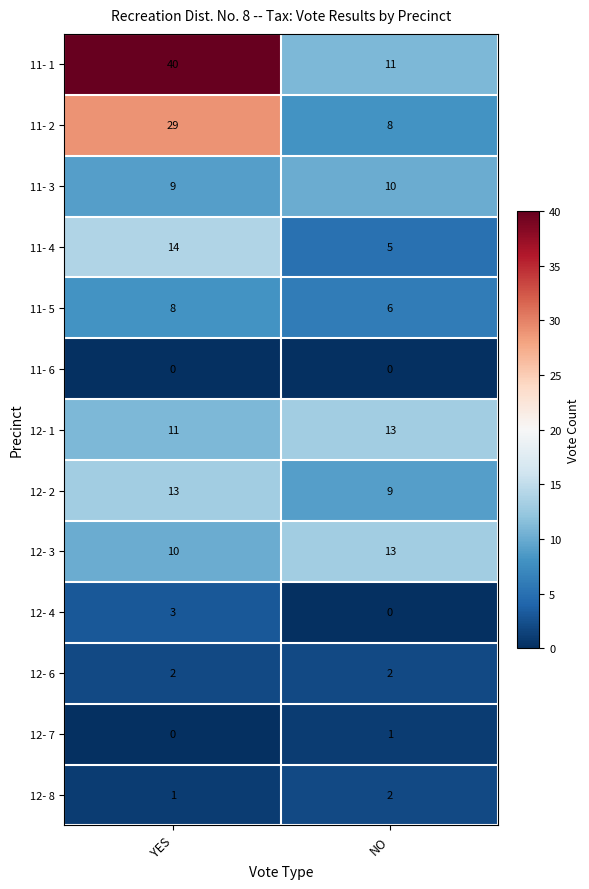

Reading left to right, what are all the values shown in this chart?

11- 1: YES=40	NO=11
11- 2: YES=29	NO=8
11- 3: YES=9	NO=10
11- 4: YES=14	NO=5
11- 5: YES=8	NO=6
11- 6: YES=0	NO=0
12- 1: YES=11	NO=13
12- 2: YES=13	NO=9
12- 3: YES=10	NO=13
12- 4: YES=3	NO=0
12- 6: YES=2	NO=2
12- 7: YES=0	NO=1
12- 8: YES=1	NO=2